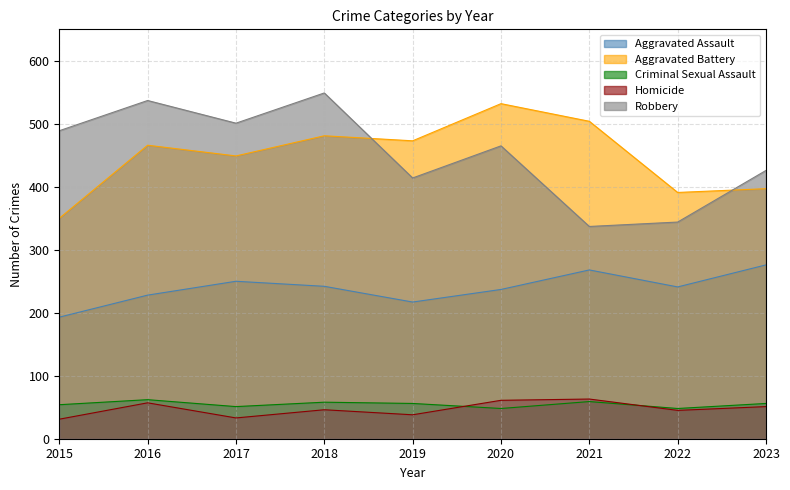

True or false: Aggravated Assault has more than 0 points higher than both neighbors.

True